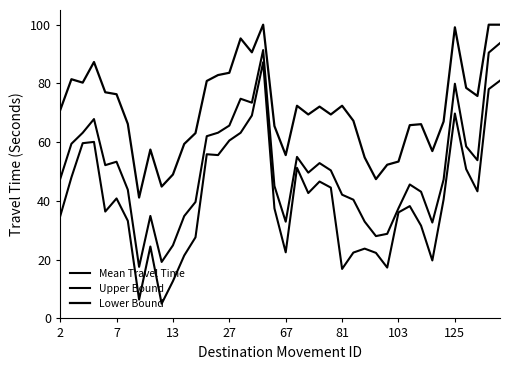

Rank the series by their average value, from highest to lowest.

Lower Bound, Mean Travel Time, Upper Bound